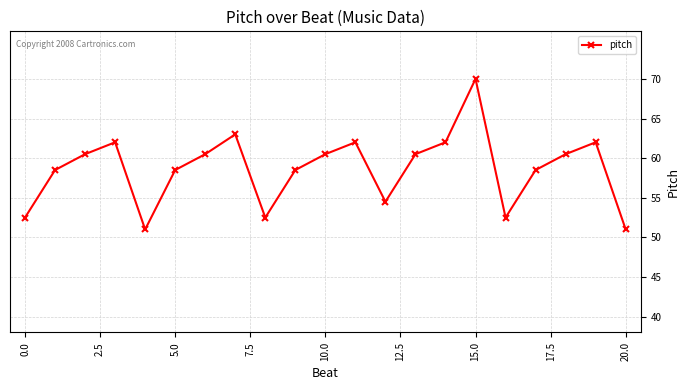

How many lines are shown in the chart?

1